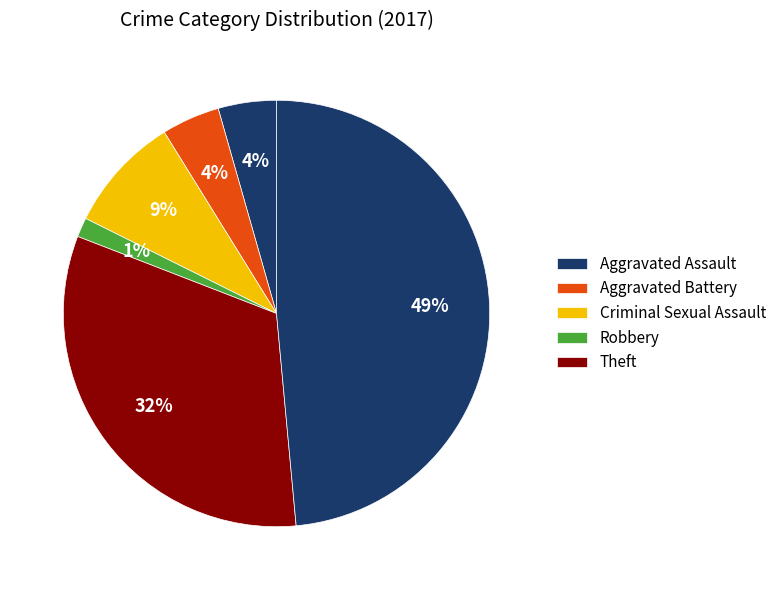

To the nearest percent, what is the difference between the largest and smallest slice percentages?

51%